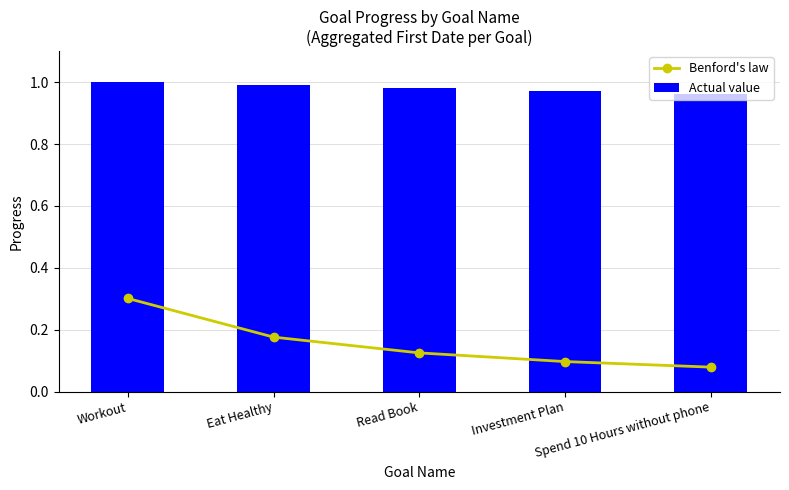

What is the average value of the Benford's law series?

0.2